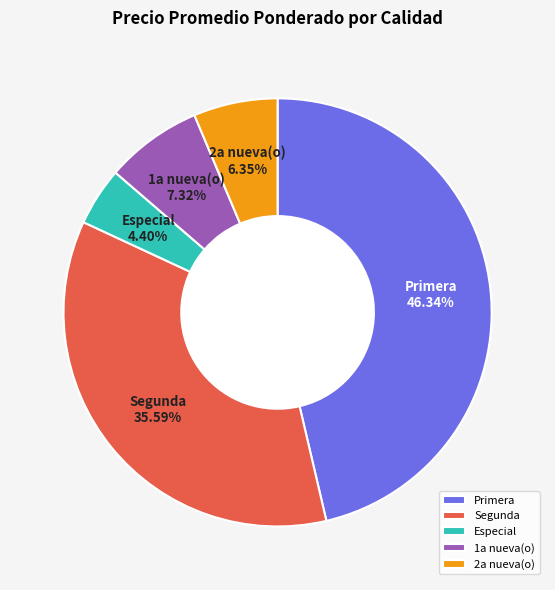

Which category has the smallest portion of the pie?

Especial